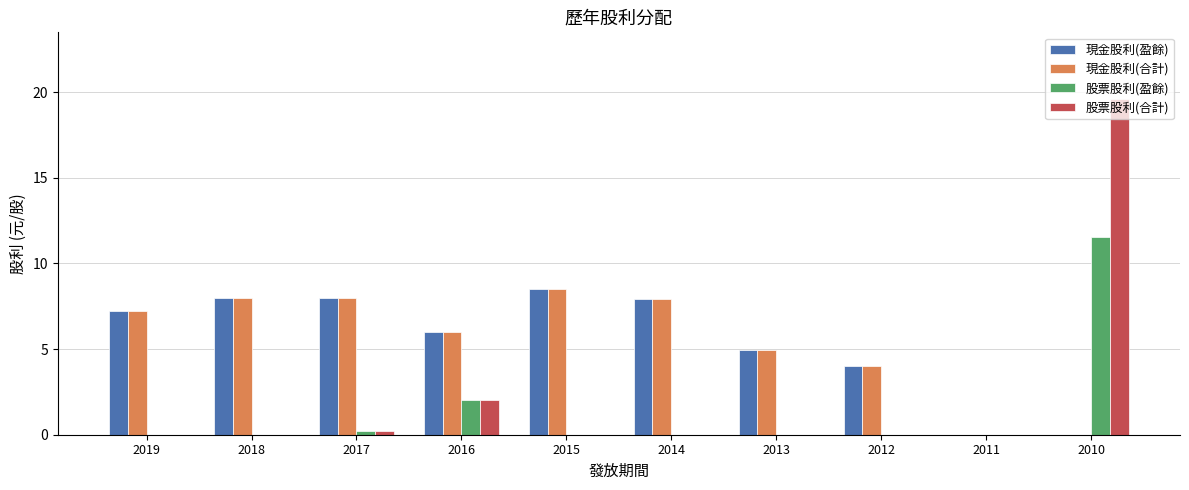

Which series has the largest range (max minus min)?

股票股利(合計)